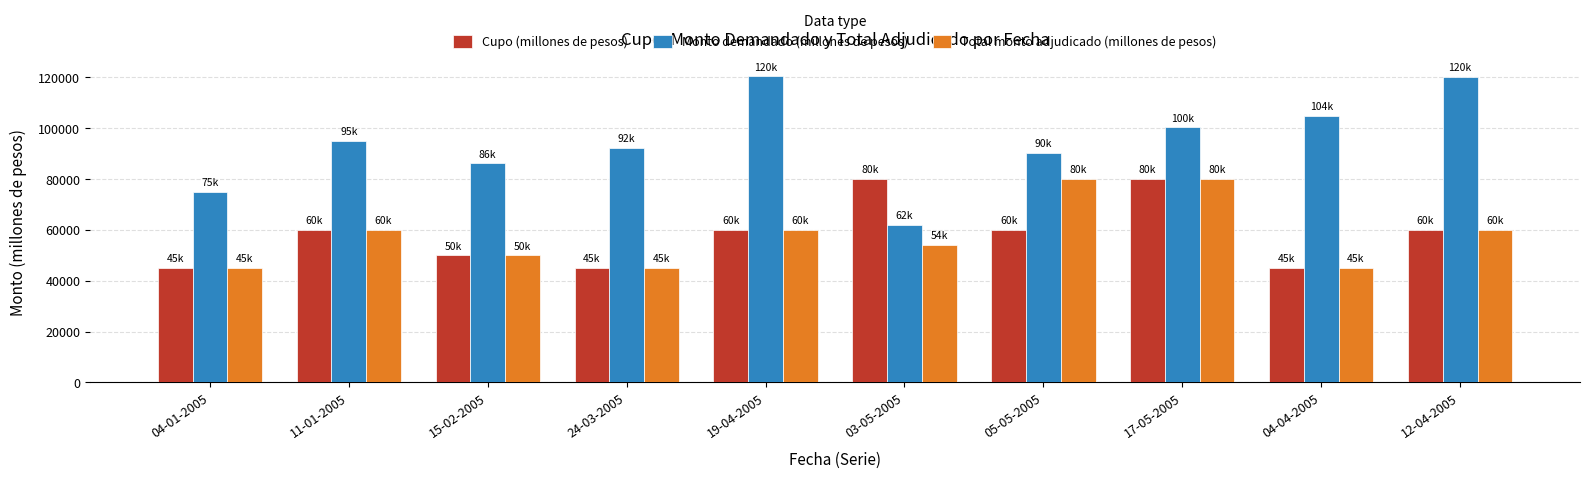

At how many categories does at least one series exceed 66903?

10